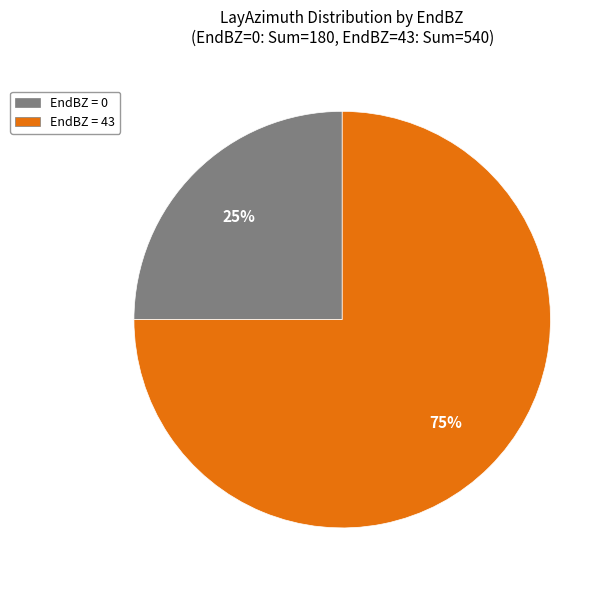

To the nearest percent, what is the average slice percentage?

50%